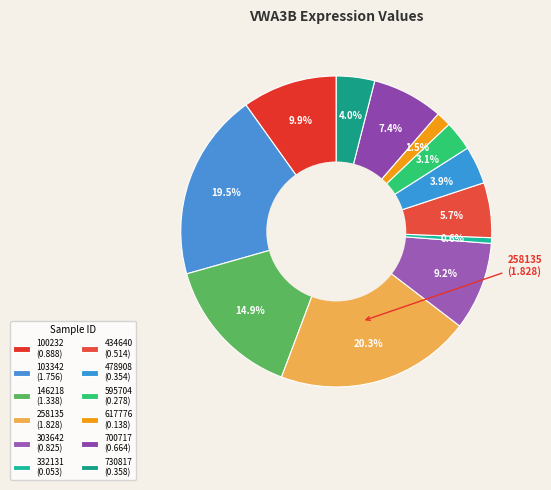

What is the change in value from 146218 to 258135?

+0.5